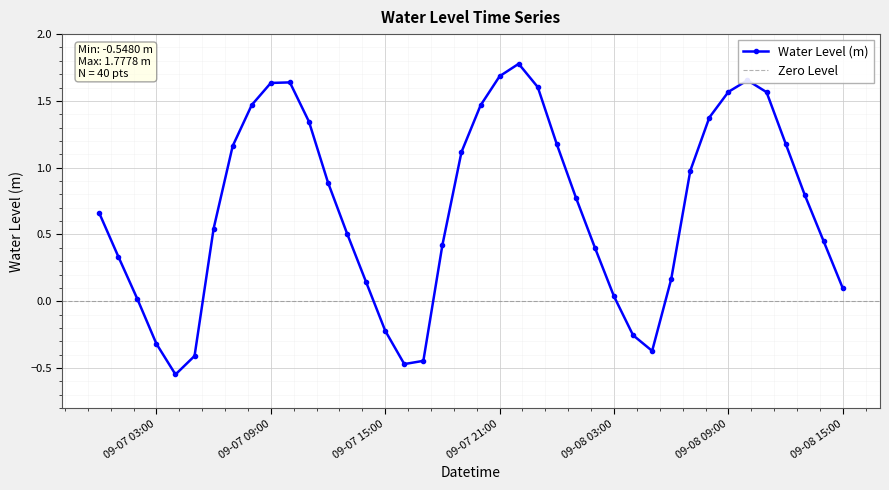

At which label does the data first exceed 0?

2024-09-07 00:00